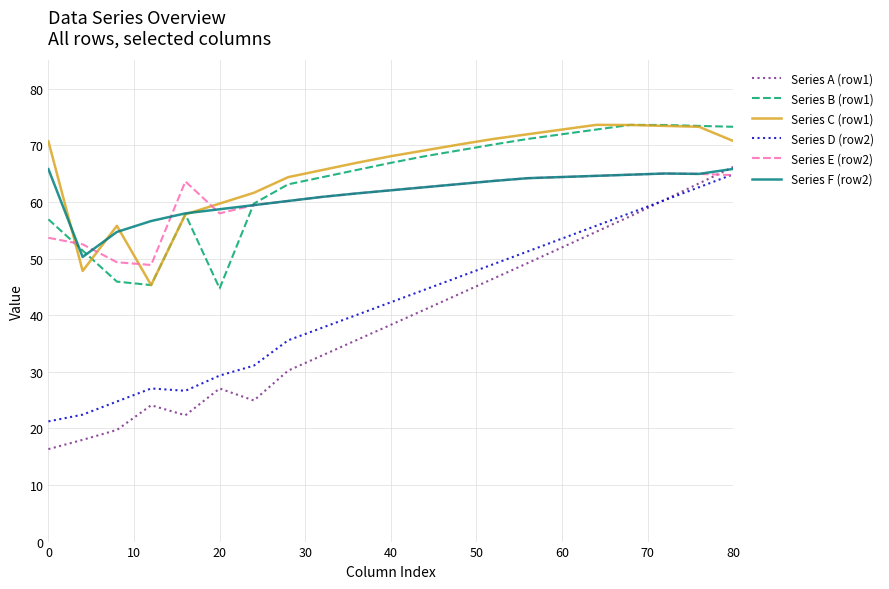

What is the lowest value of the Series E (row2) series?

48.9